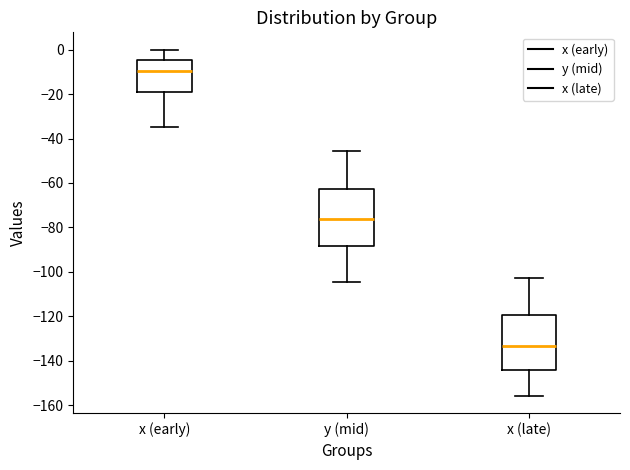

Which box has the highest median line?

x (early)